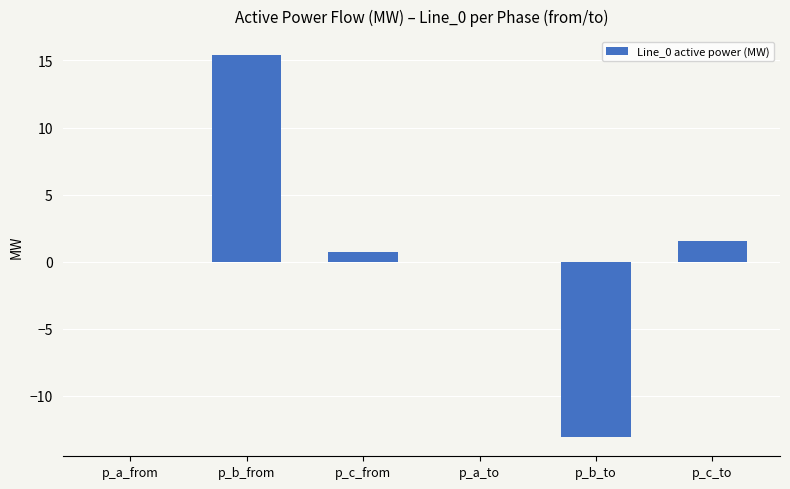

Are the bars horizontal?

No